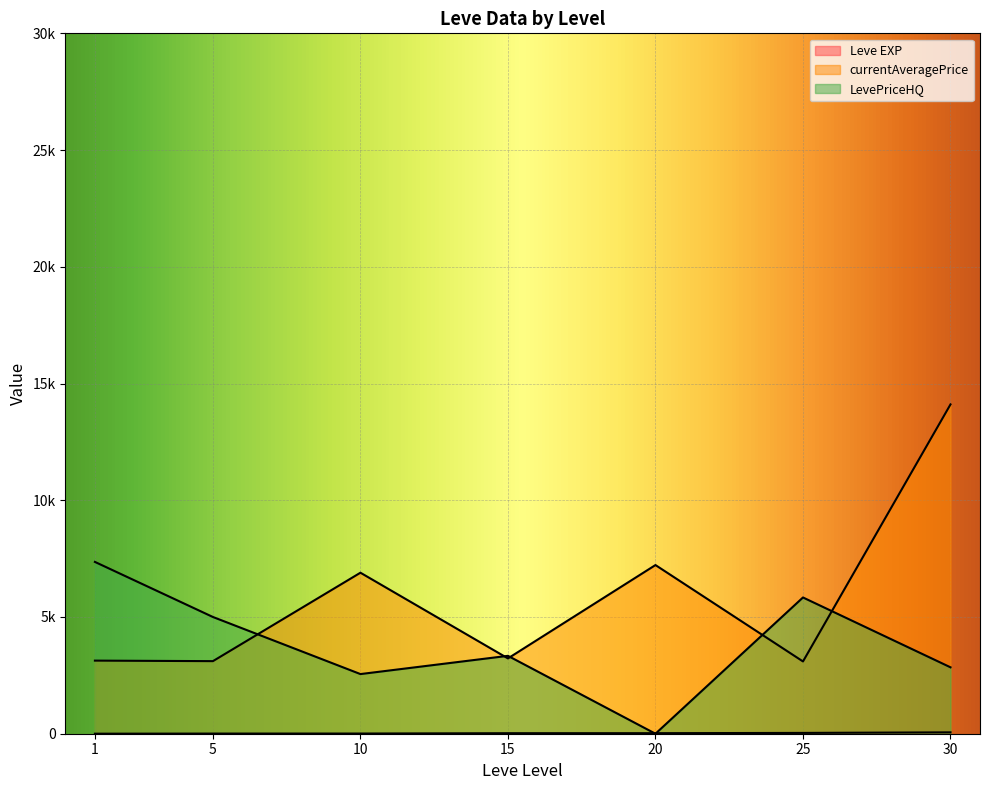

What is the average value of the currentAveragePrice series?

5413